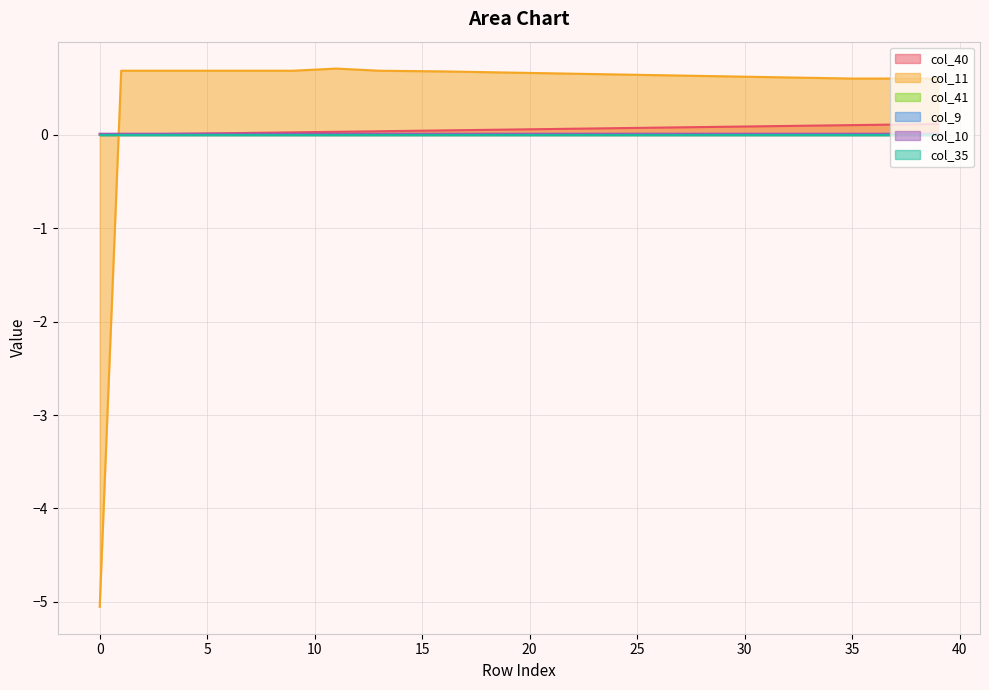

What is the total value across all series at 7?

0.7